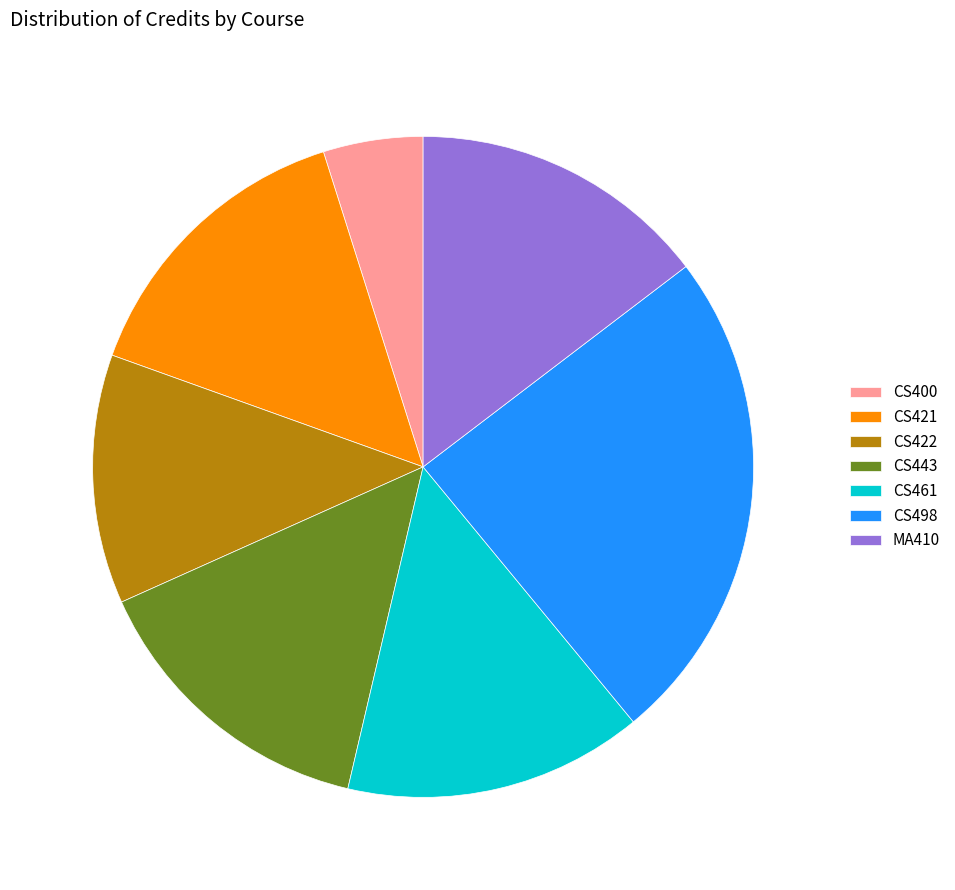

Is it true that MA410 is 15% of the pie?

True